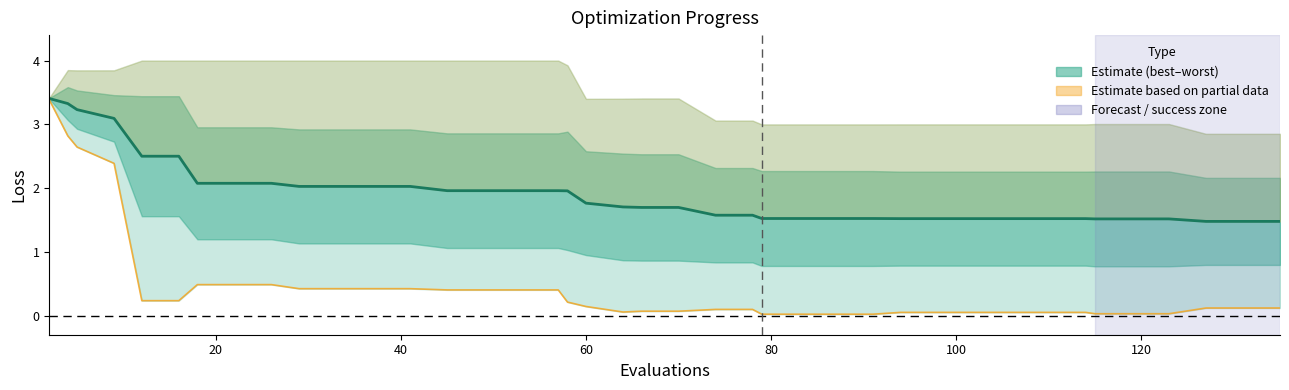

What is the average value of the mean series?

1.9